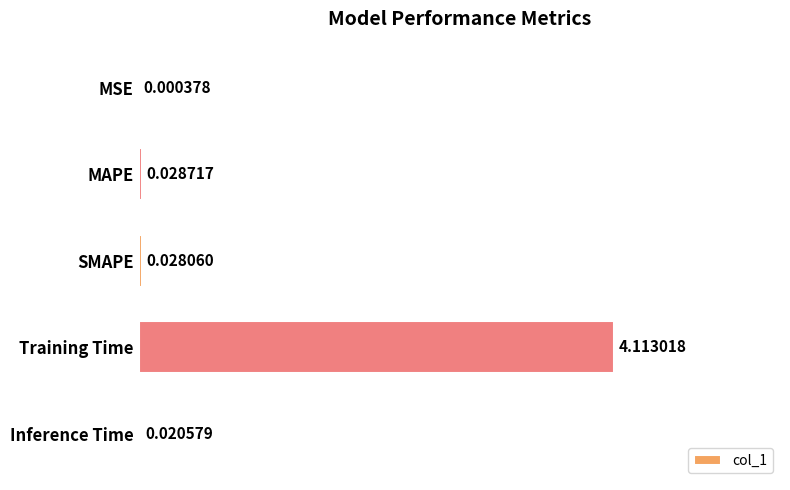

At which category does the chart reach its peak across all series?

Training Time